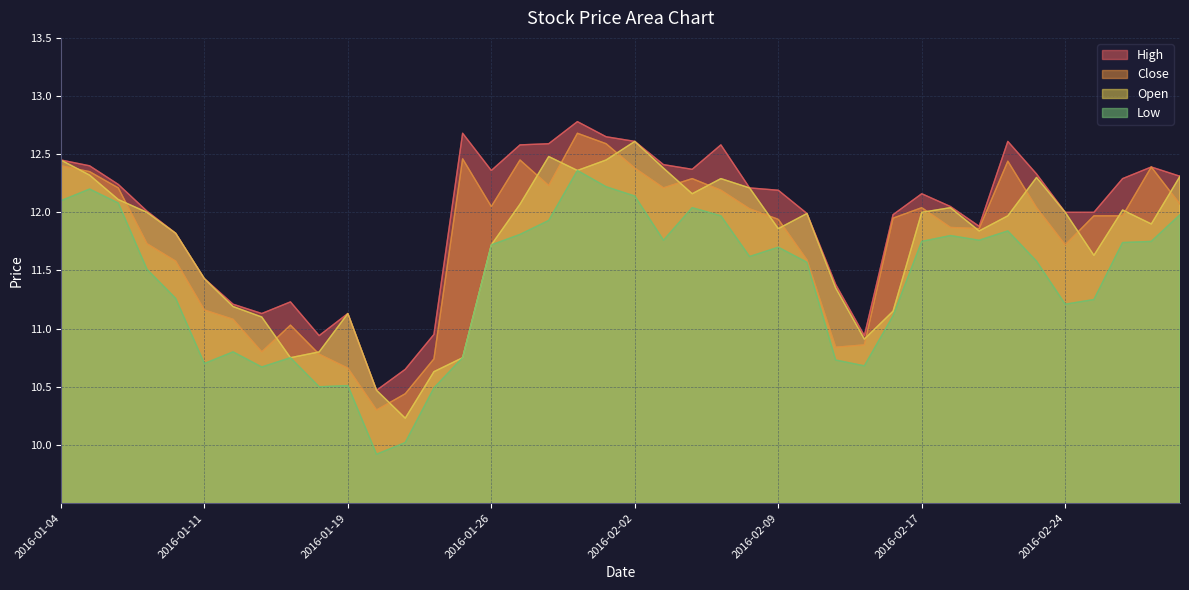

True or false: High and Low cross at least once.

False